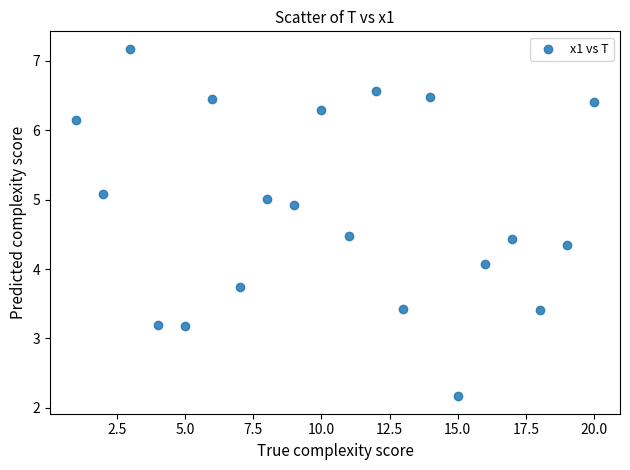

What Y value in the scatter plot is closest to 4?

4.1